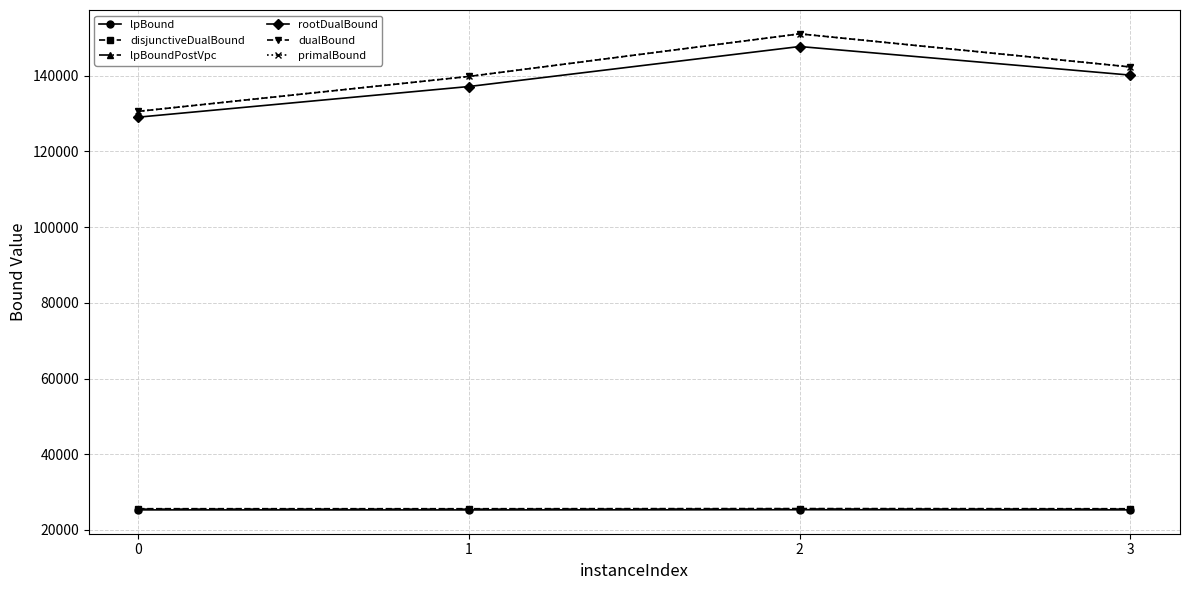

Is it true that dualBound equals 80875.6 at 0?

False